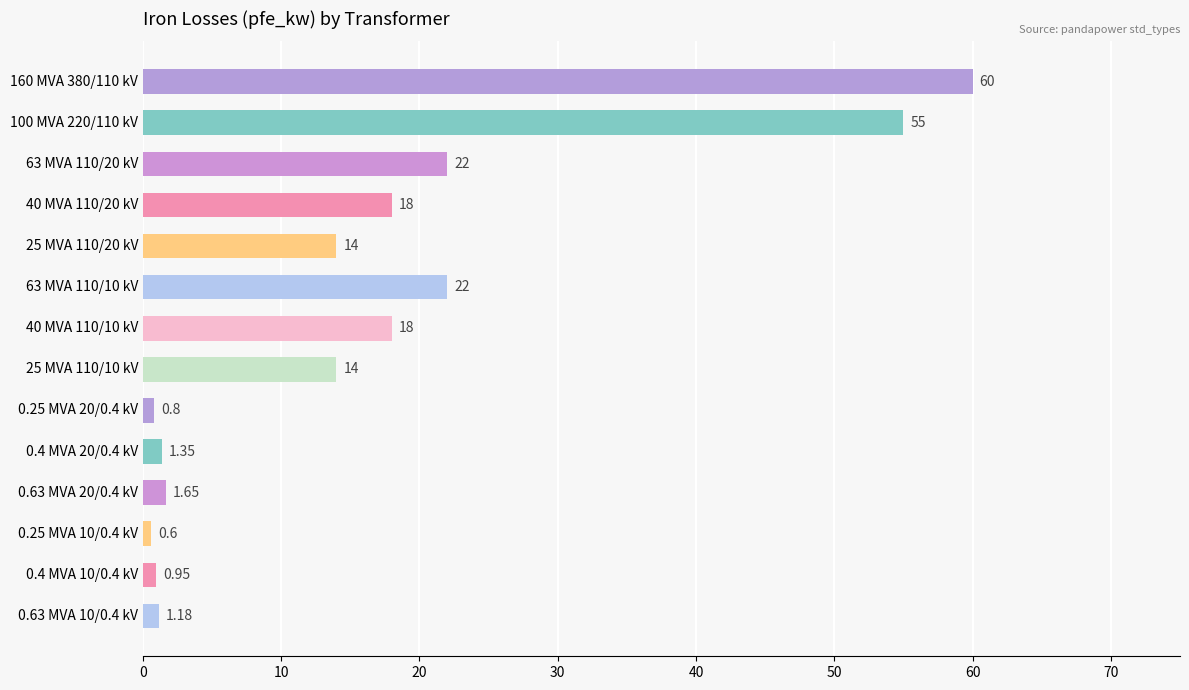

Between 0.4 MVA 20/0.4 kV and 40 MVA 110/10 kV, which is larger?

40 MVA 110/10 kV